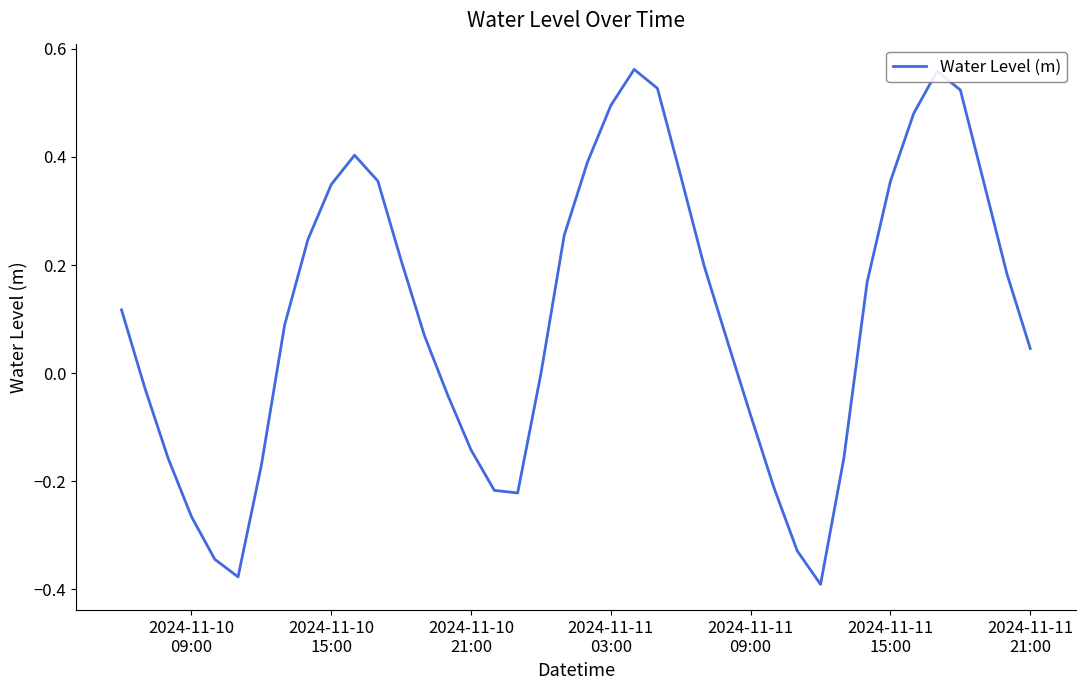

What is the difference between the maximum and minimum values?

1.0